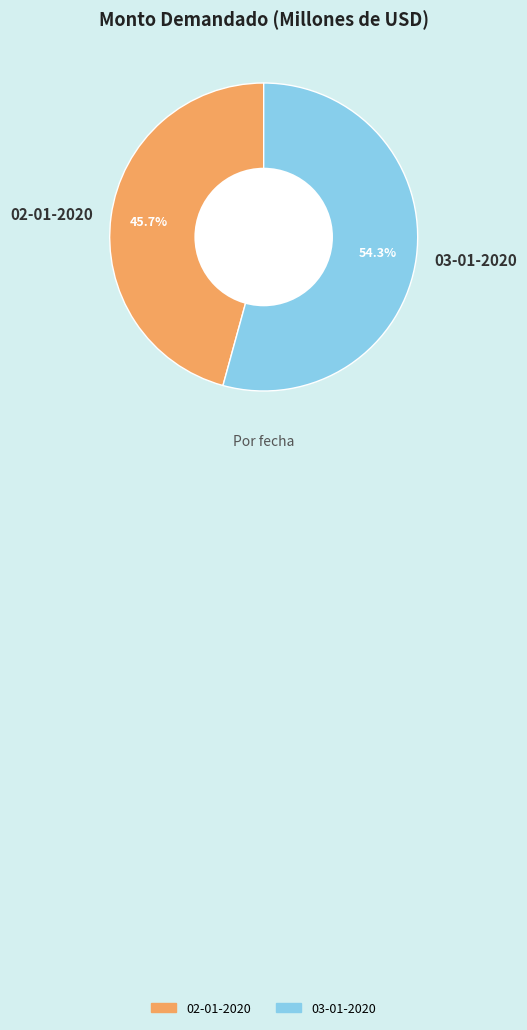

Count the number of slices in the pie.

2